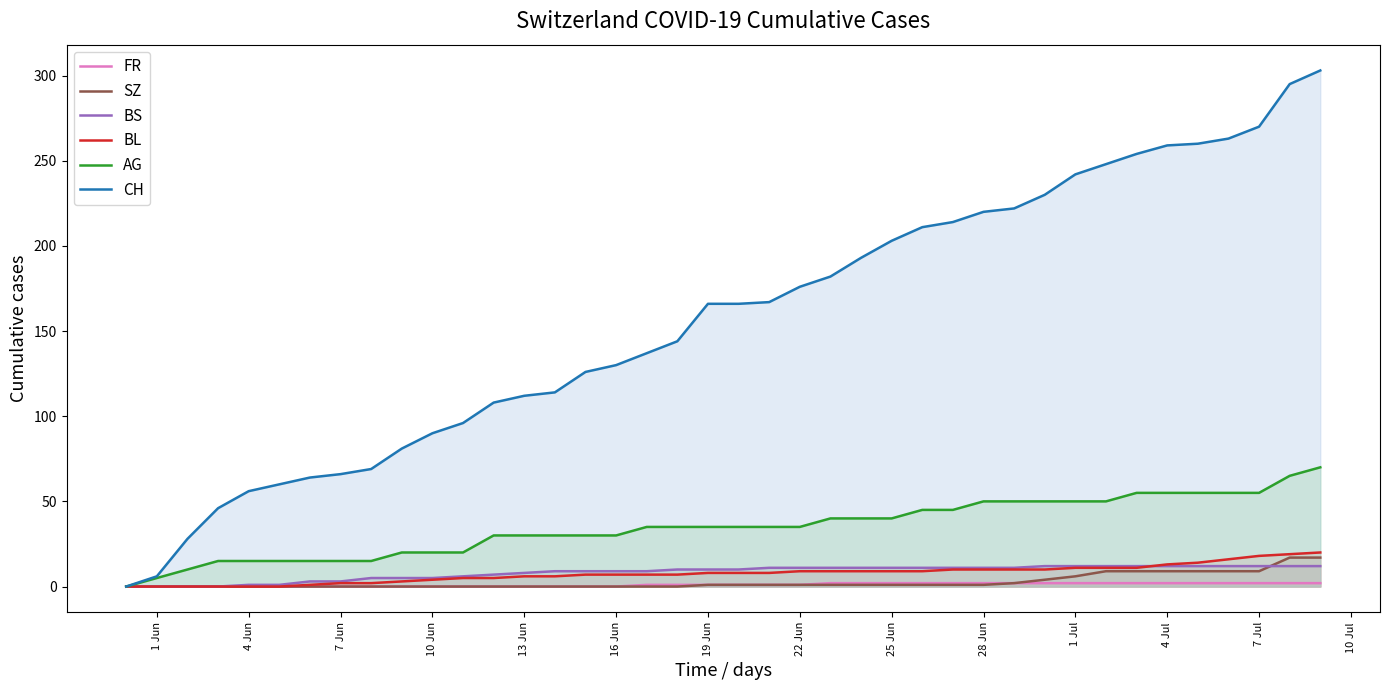

Which series has the widest spread of values?

CH